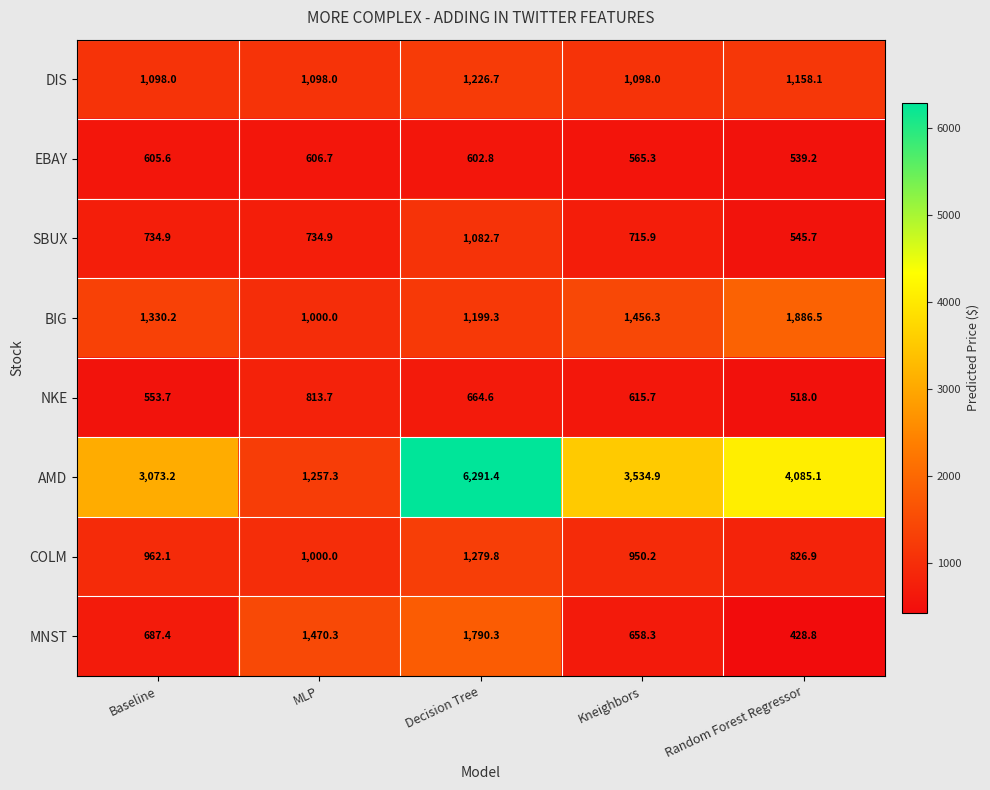

Which series changed the most between MLP and Kneighbors?

AMD